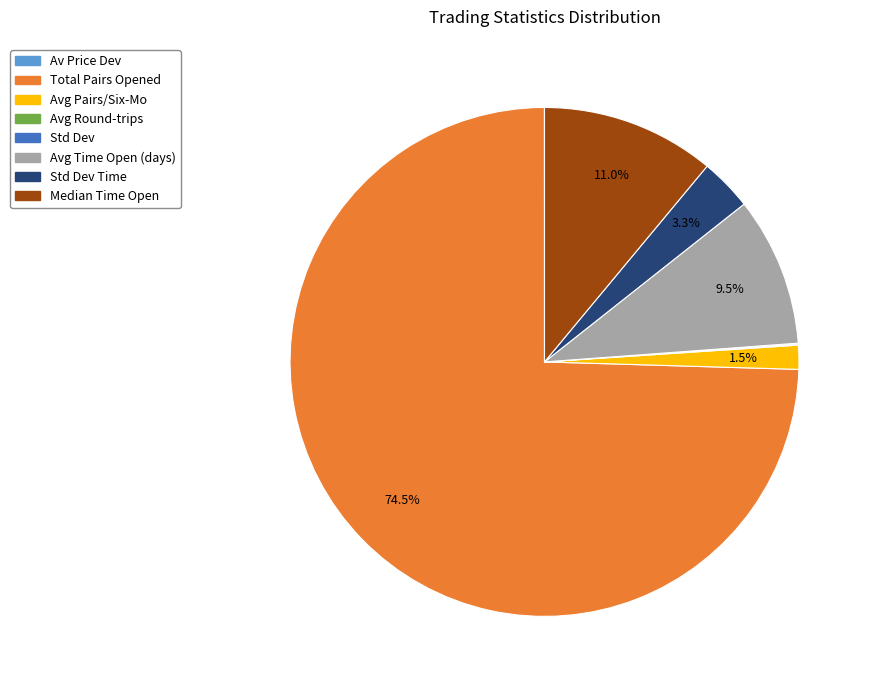

Is there a majority slice in this chart?

Yes